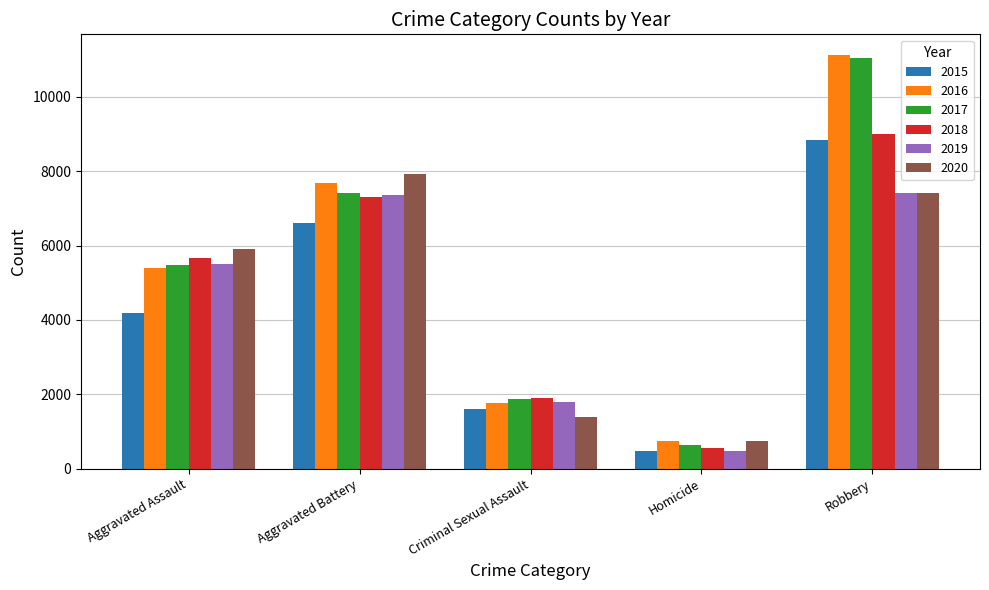

What is the difference between the maximum and minimum values in the 2019 series?

6943